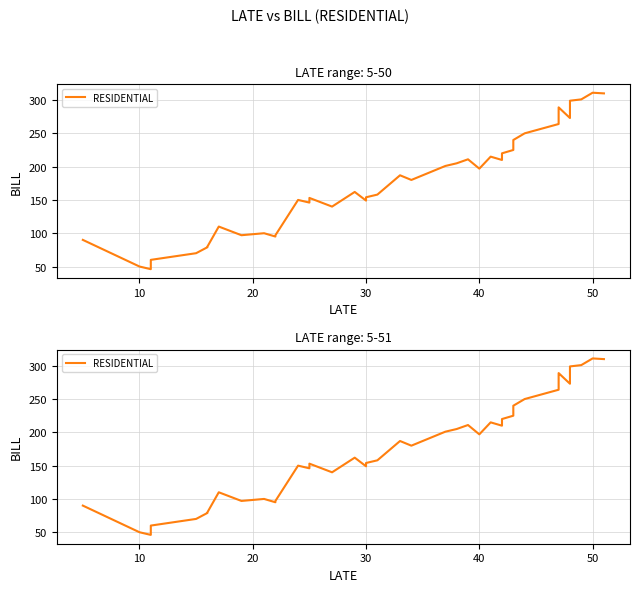

What is the average value?

177